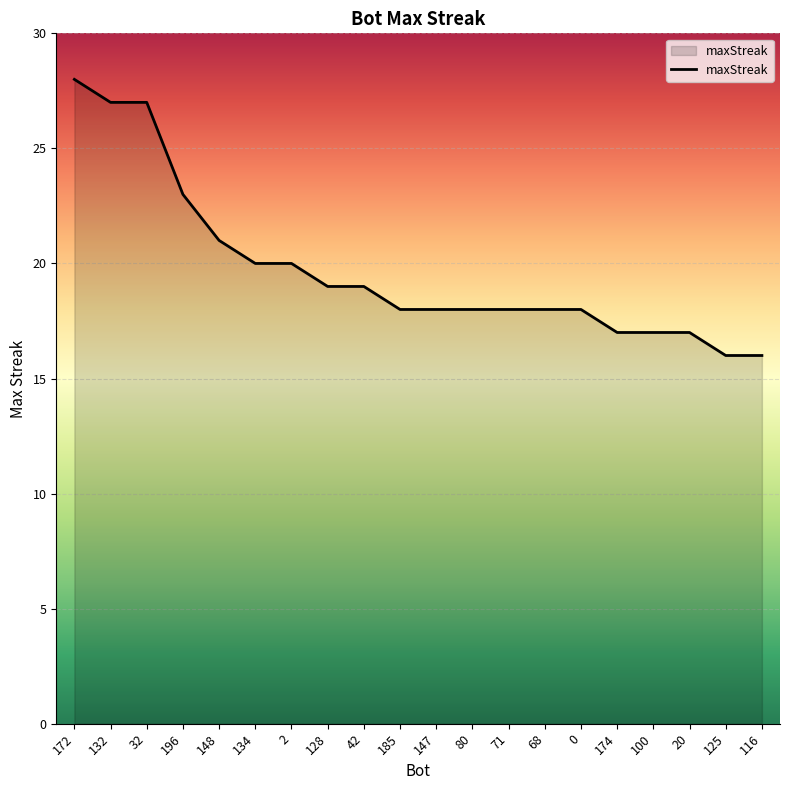

Reading left to right, what are all the values shown in this chart?

172=28	132=27	32=27	196=23	148=21	134=20	2=20	128=19	42=19	185=18	147=18	80=18	71=18	68=18	0=18	174=17	100=17	20=17	125=16	116=16